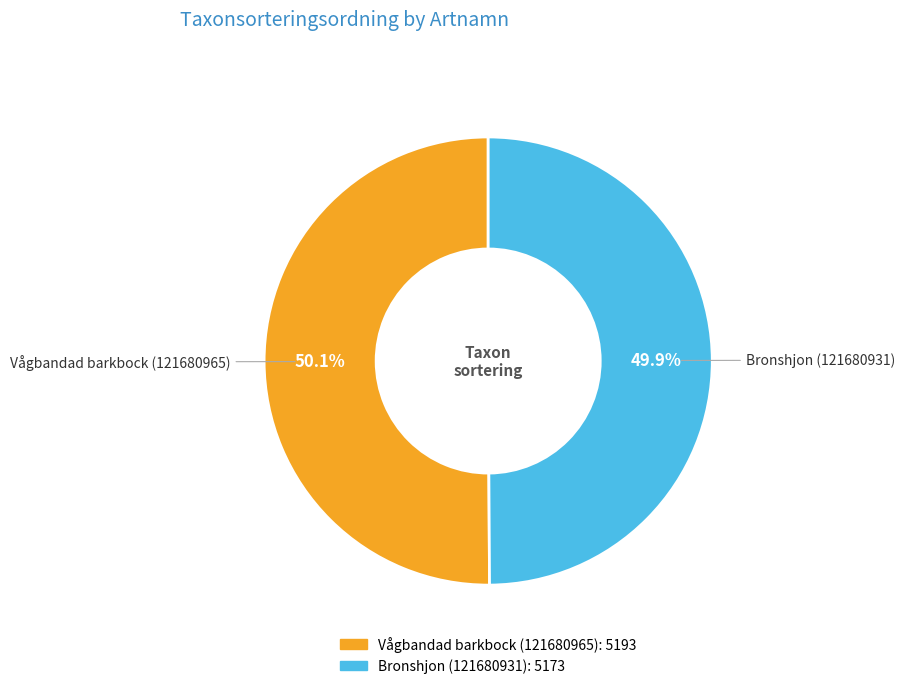

Does any single category account for the majority?

Yes